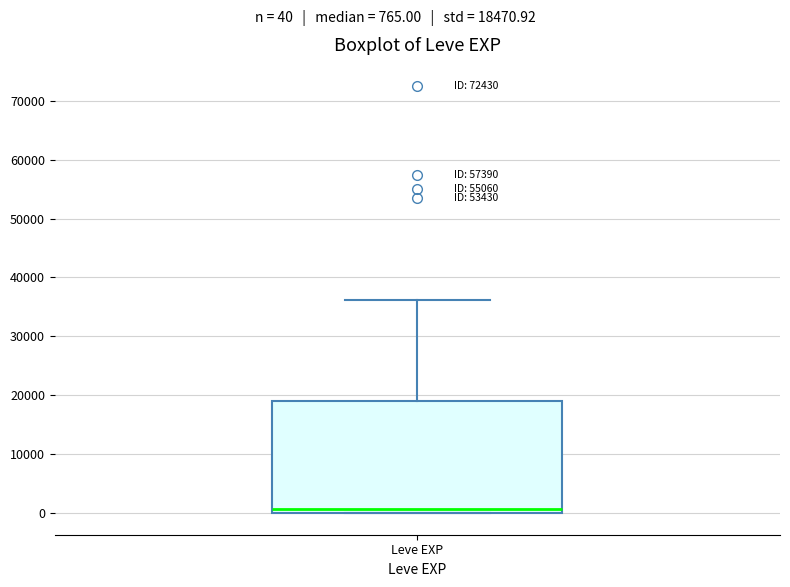

Transcribe this box plot: give where the median line is, the range the box spans, and where the two whiskers end, as read against the y-axis. The values are not printed on the chart, so give them approximately, as read against the axis.

median 1000, box 0 to 19000, whiskers 0 to 36000